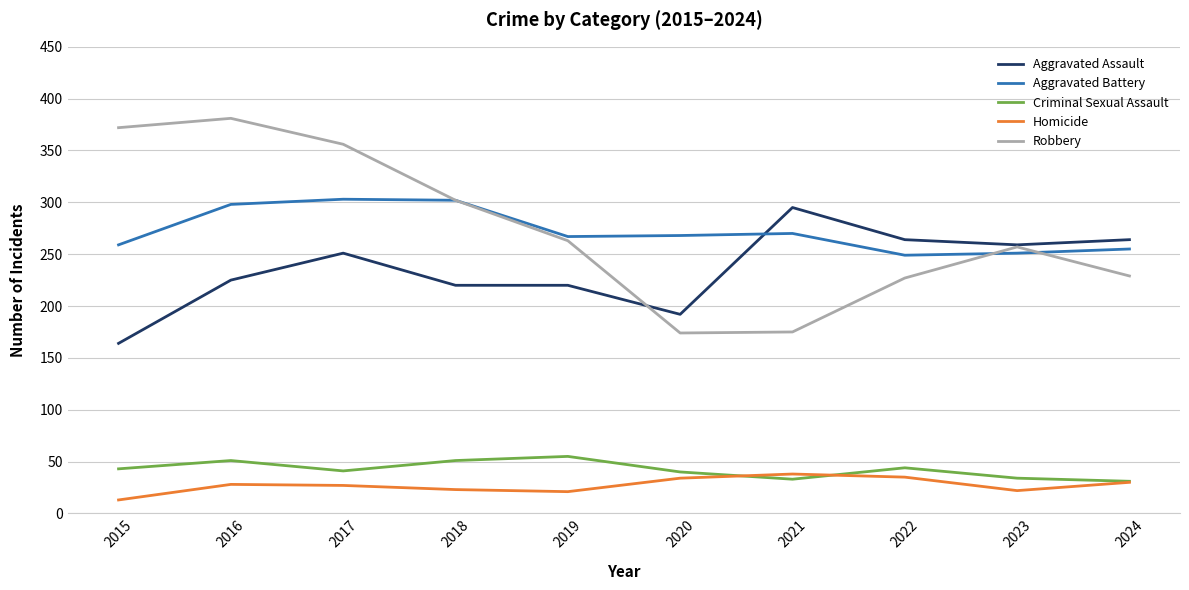

The Aggravated Battery series shows 267 at 2019. True or false?

True